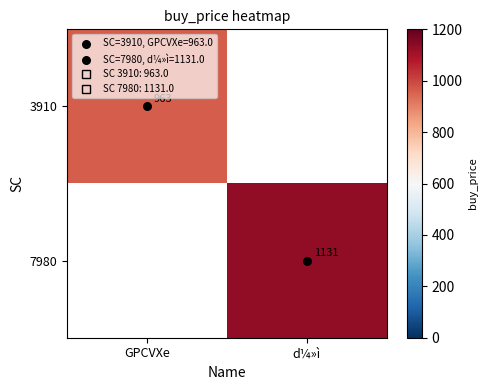

How many positive values does the 3910 series have?

1